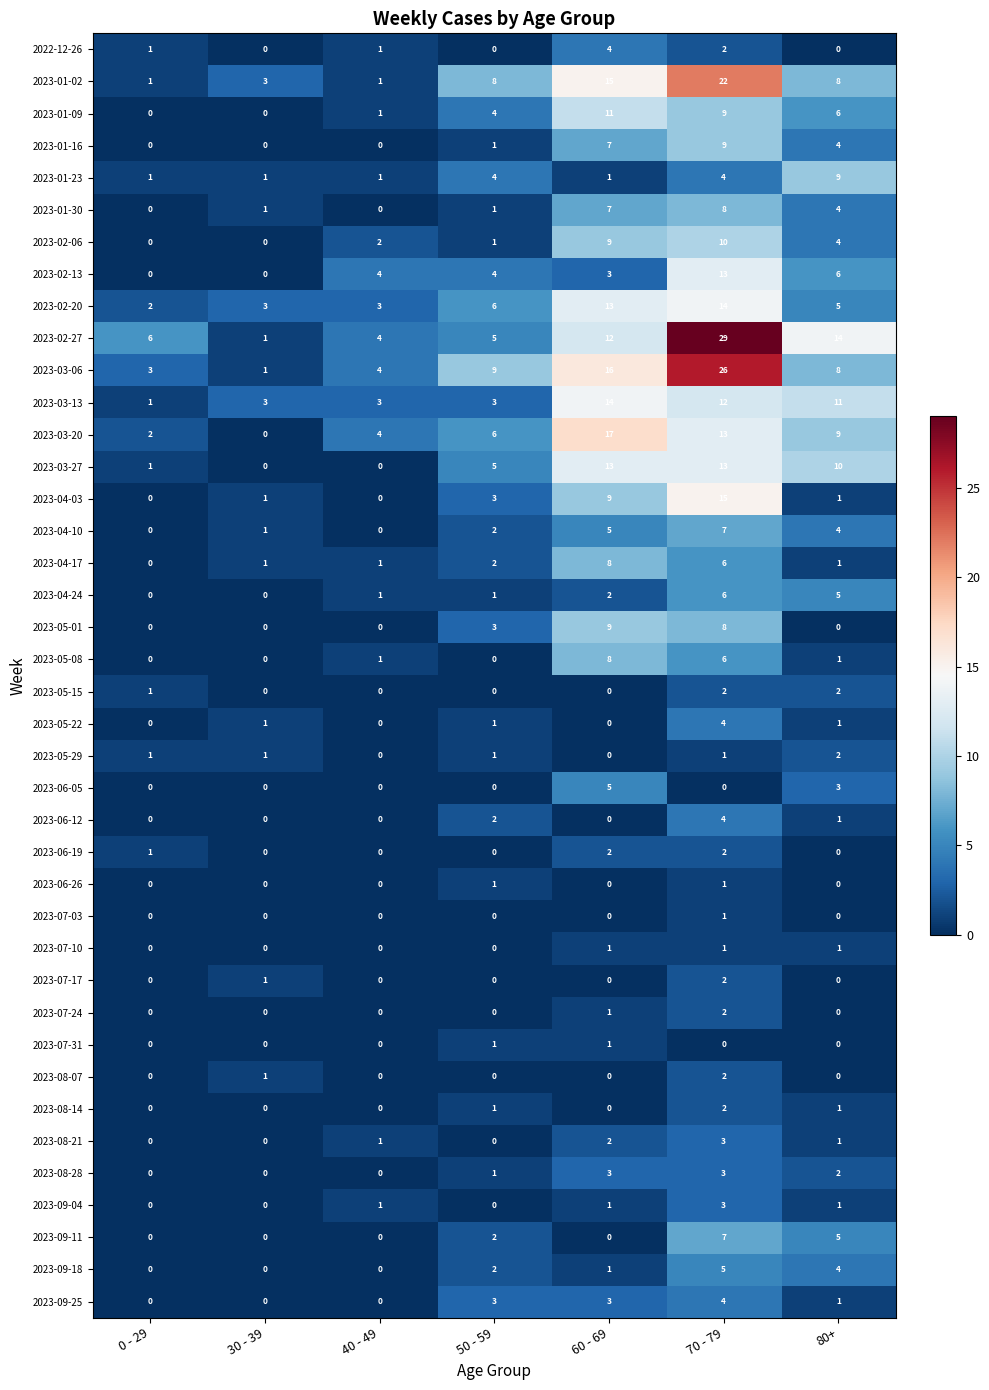

What value does the 2023-09-04 series have at 70 - 79?

3